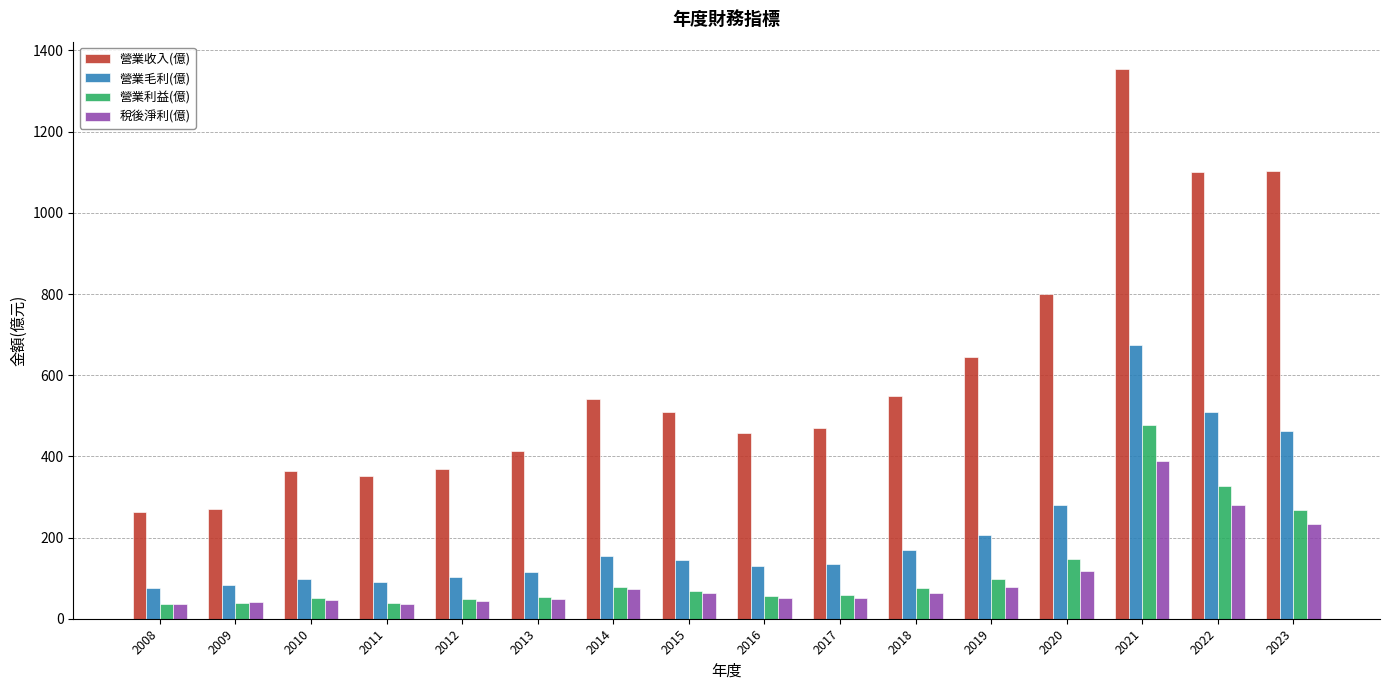

The value of 營業收入(億) at 2019 is 305.9. True or false?

False